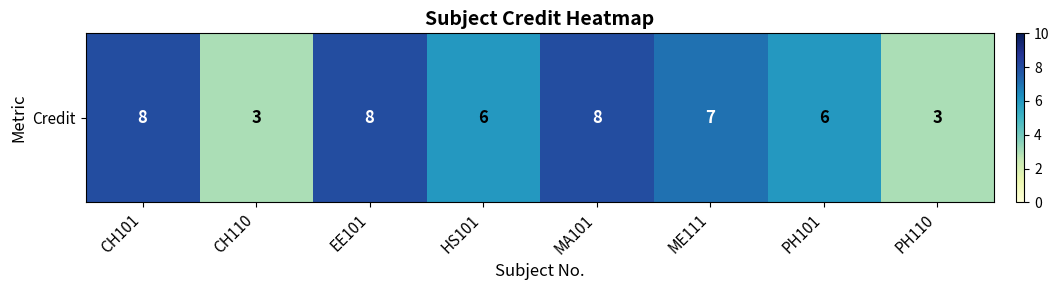

Which label corresponds to the largest value in the chart?

CH101